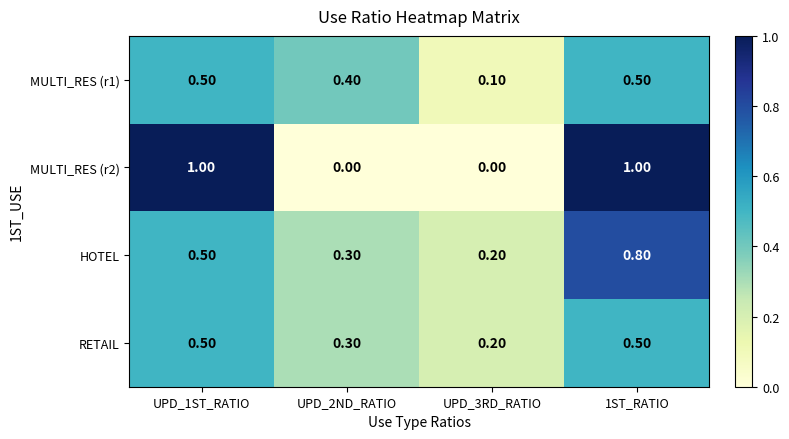

What is the sum of all MULTI_RES (r1) values?

1.5